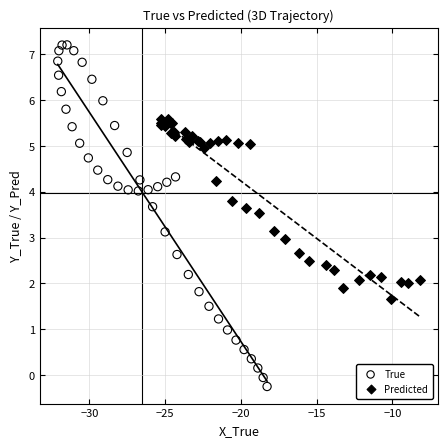

Which series has the widest spread of Y values?

True